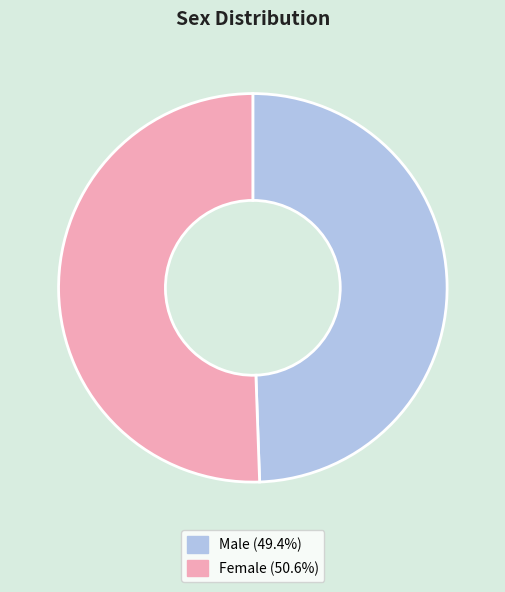

Rank the categories by value from lowest to highest.

Male, Female